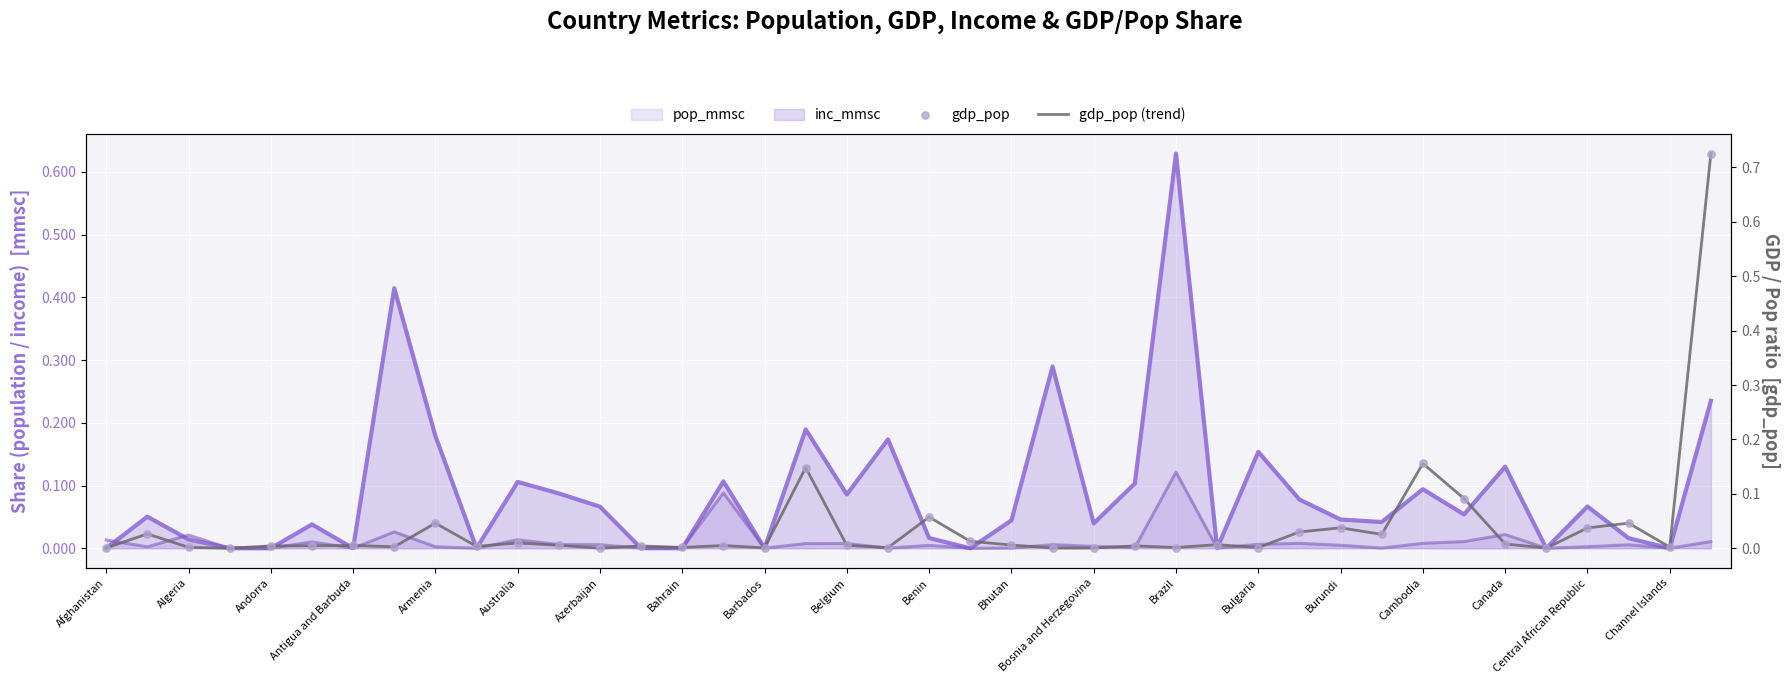

Which series reaches the maximum Y coordinate?

gdp_pop (trend)